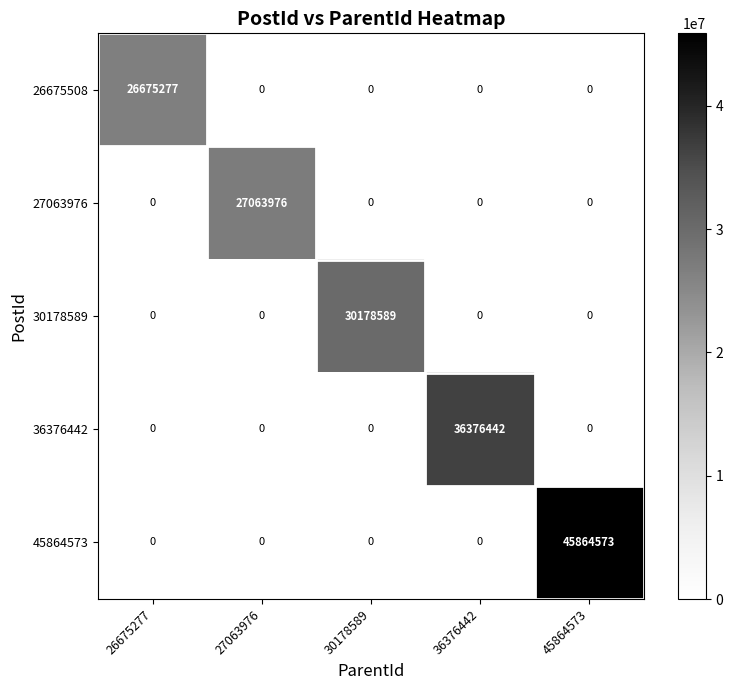

What is the total value across all series at 27063976?

27063976